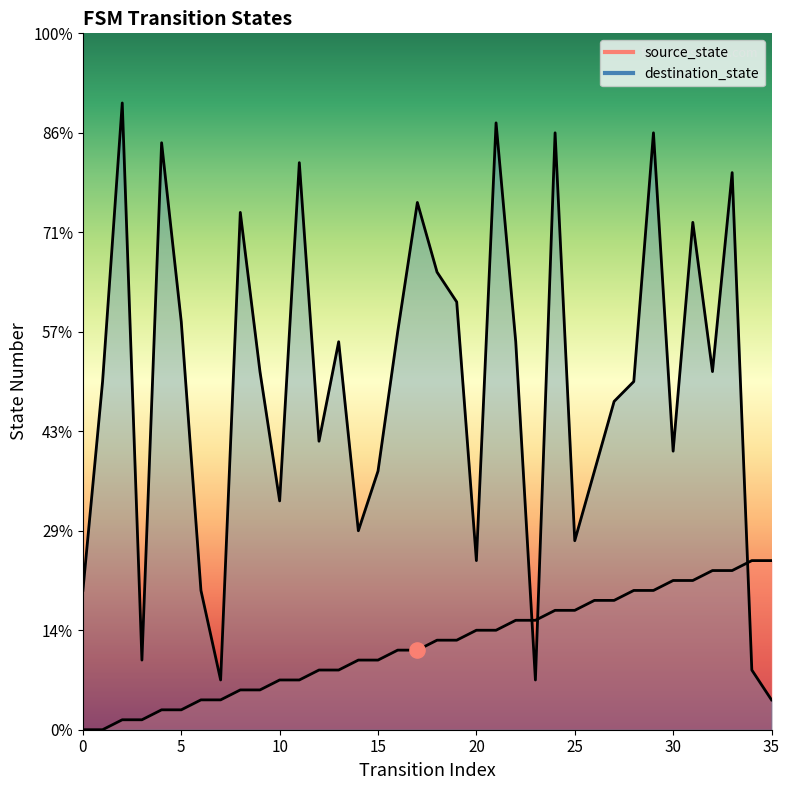

Is the value of destination_state at 15 greater than the value of source_state at 6?

Yes